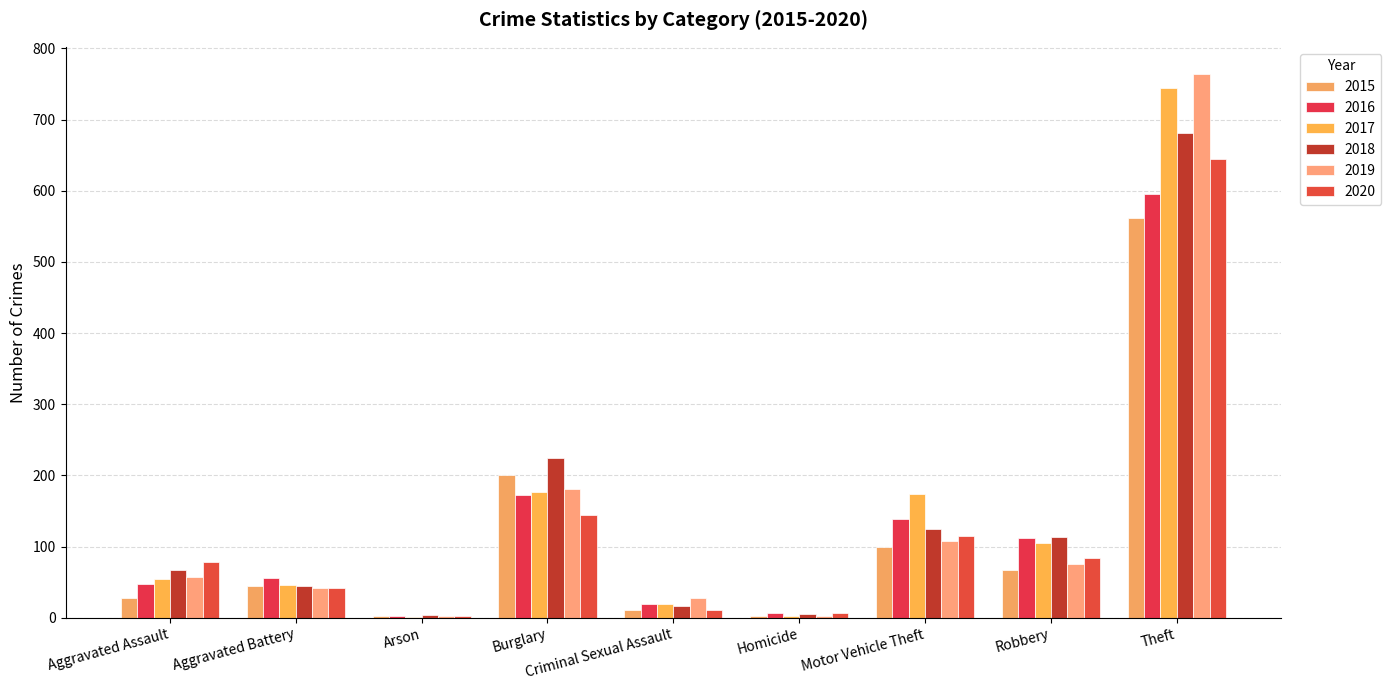

Where does the 2015 series first go above 45?

Burglary